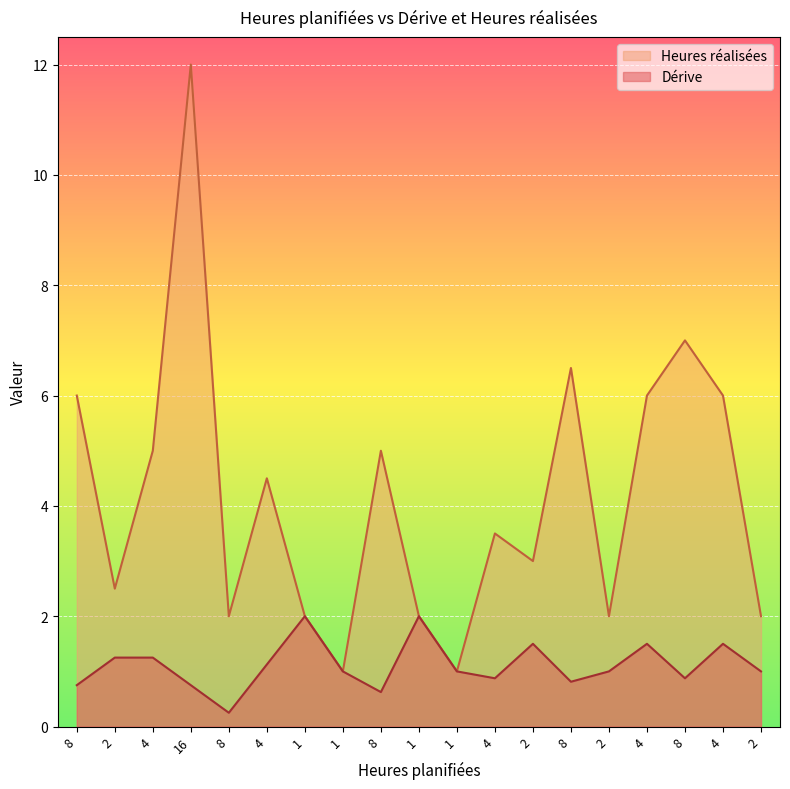

At which category does the chart reach its peak across all series?

16